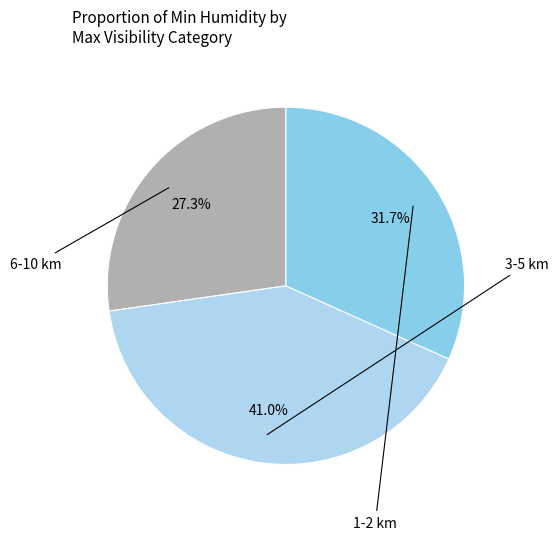

Is there any slice that represents more than half of the pie?

No